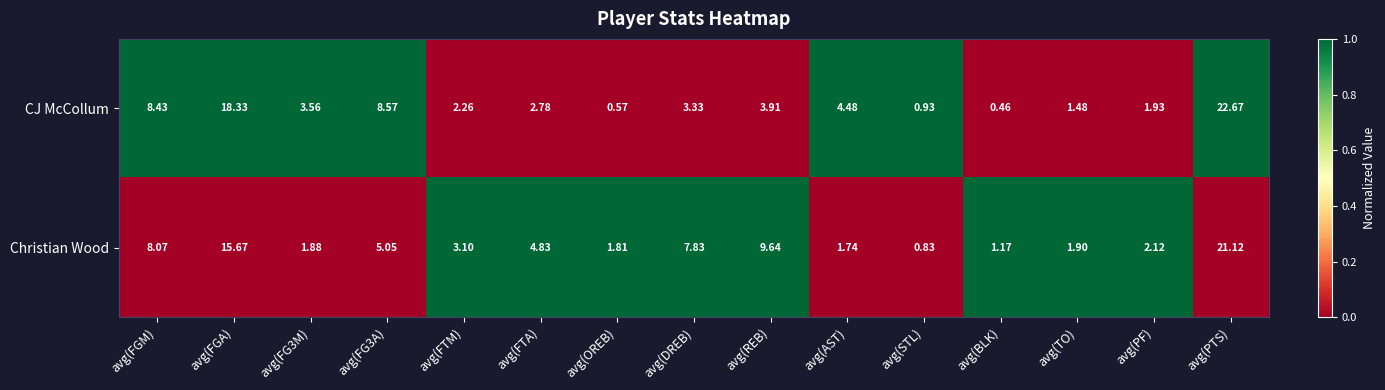

Which category has the highest value across all series?

avg(PTS)